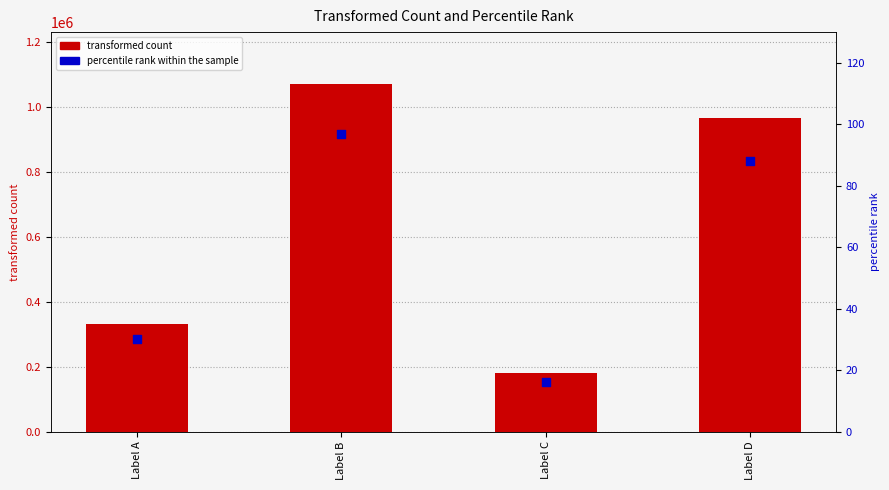

Which series reaches the maximum Y coordinate?

transformed count